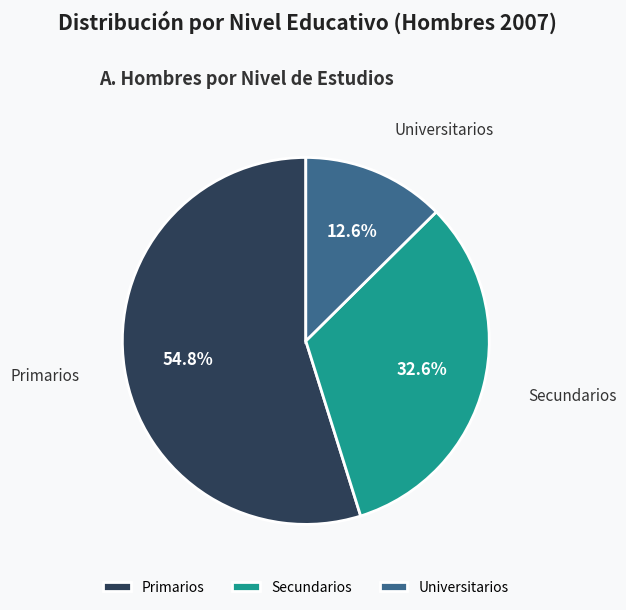

Do Universitarios and Primarios together represent more than half of the pie?

Yes